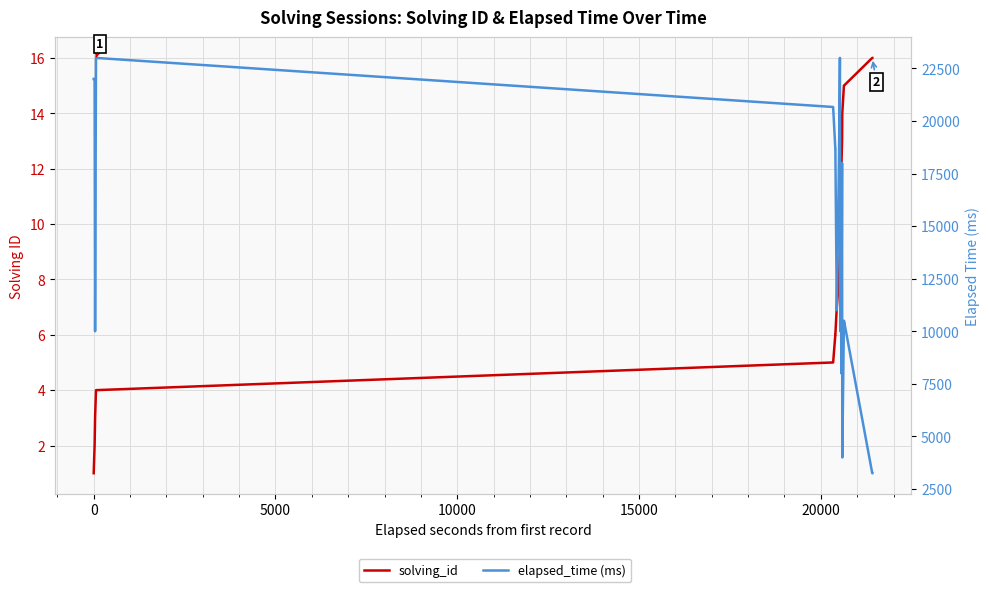

What is the average value of the elapsed_time (ms) series?

13767